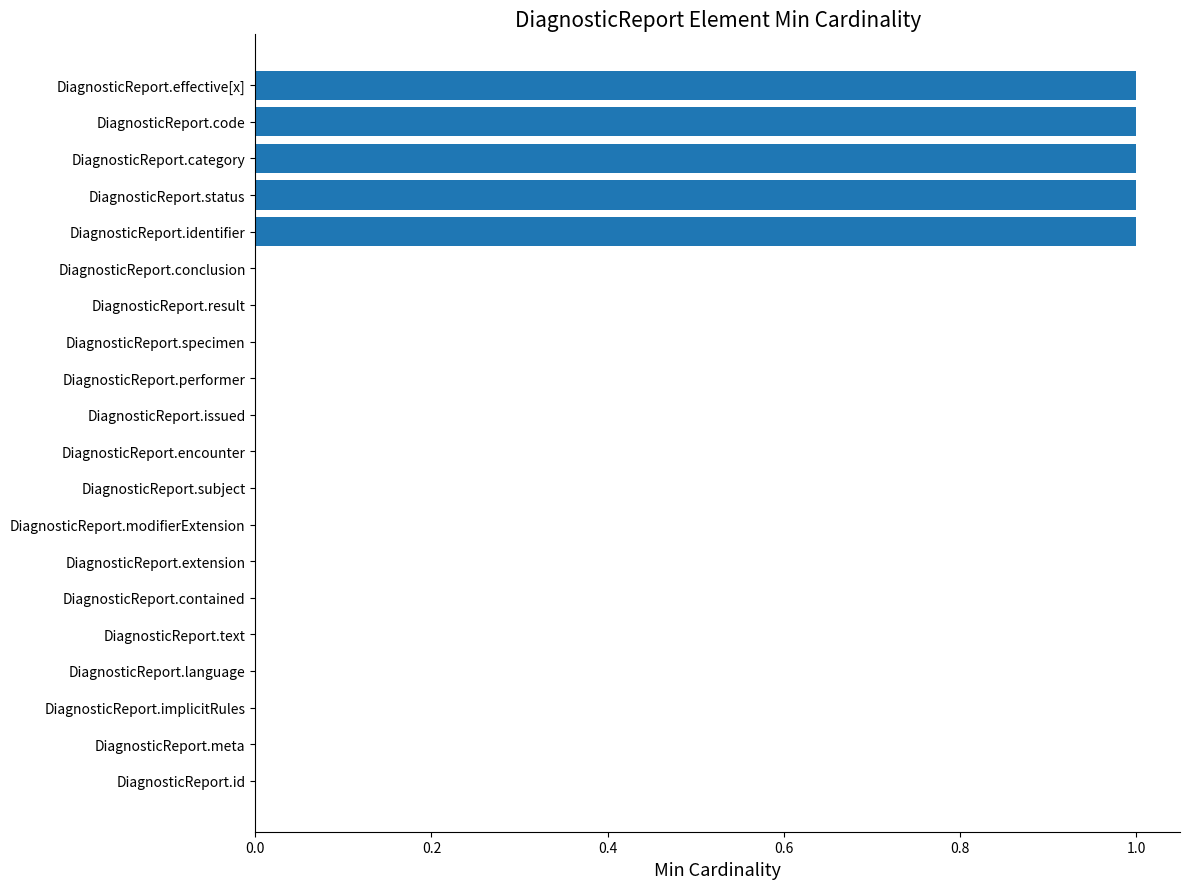

What is the maximum value shown in the chart?

1